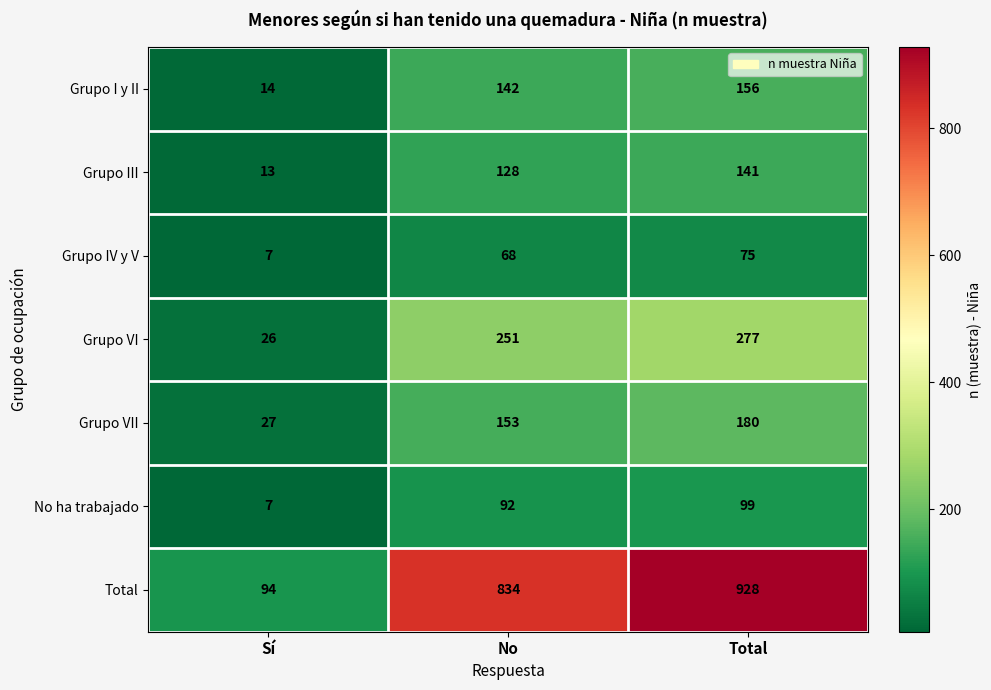

Reading left to right, list all the values displayed in this chart.

Grupo I y II: 14	142	156
Grupo III: 13	128	141
Grupo IV y V: 7	68	75
Grupo VI: 26	251	277
Grupo VII: 27	153	180
No ha trabajado: 7	92	99
Total: 94	834	928